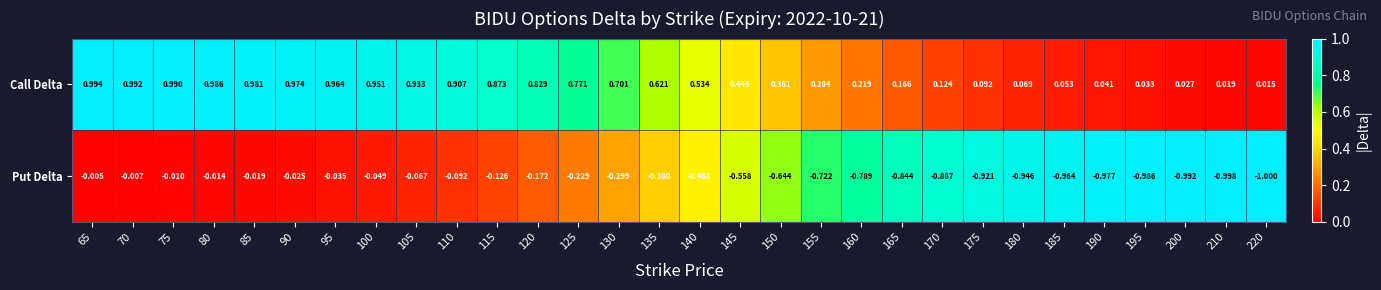

Rank the series by their maximum value, from lowest to highest.

Put Delta, Call Delta